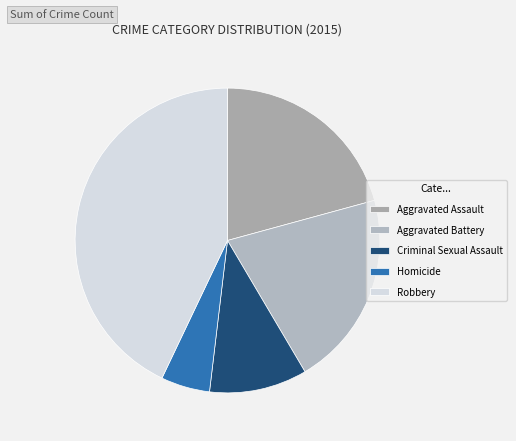

What portion of the pie excludes Homicide?

94.8%